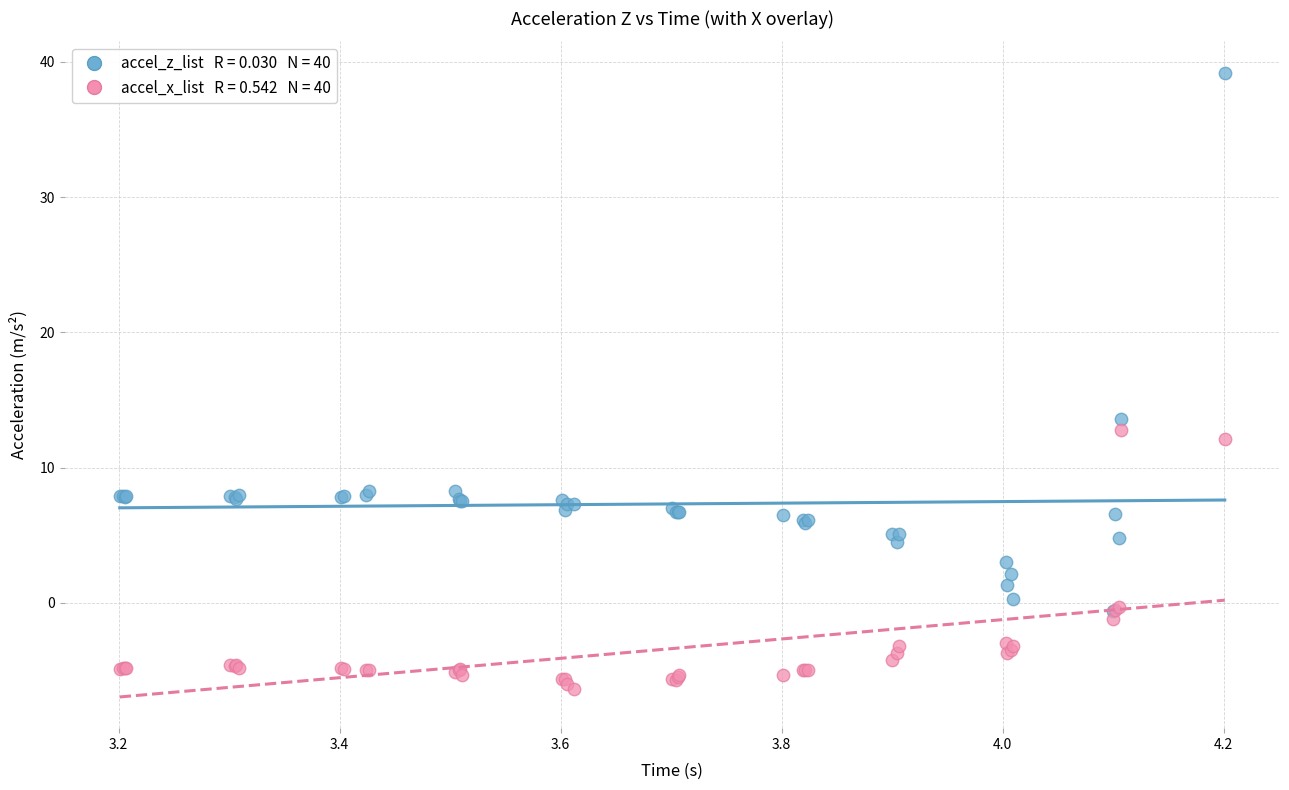

Across all series, what Y value is closest to 16?

13.6